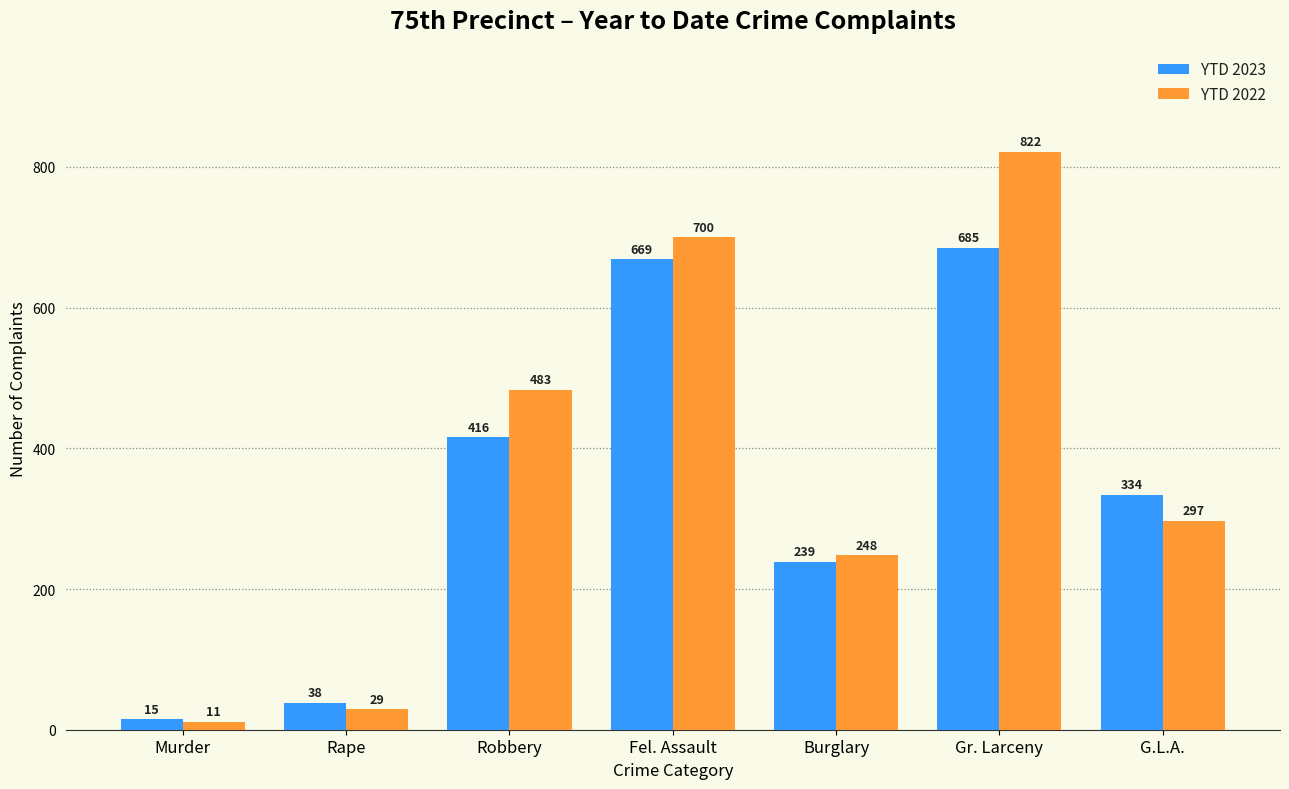

What is the label of the 1st bar from the left?

Murder